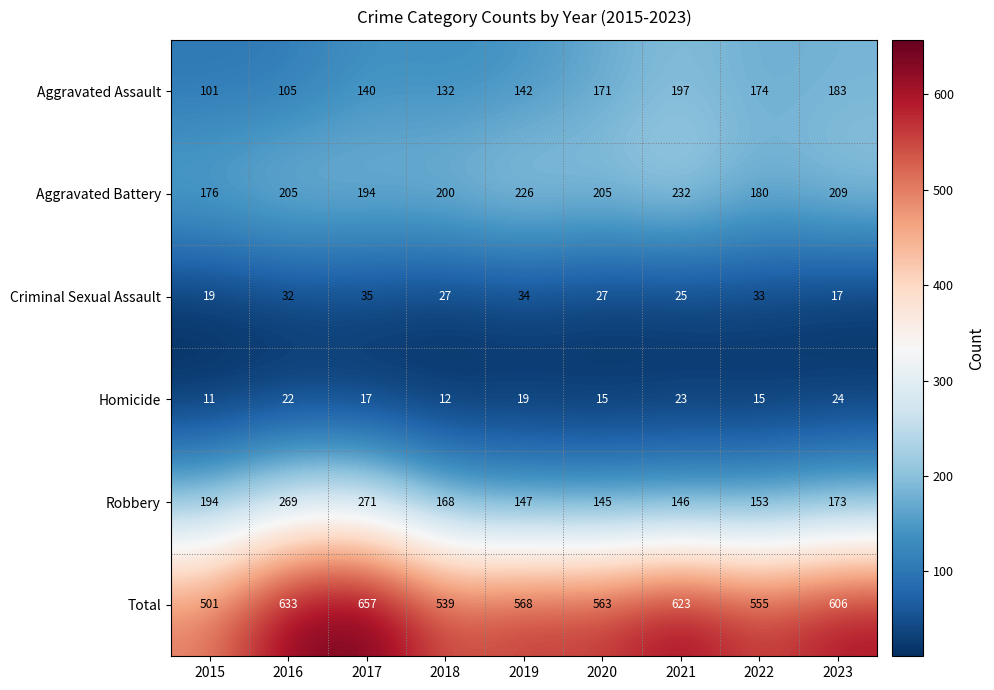

What is the difference between the second highest and second lowest values in the Criminal Sexual Assault series?

15